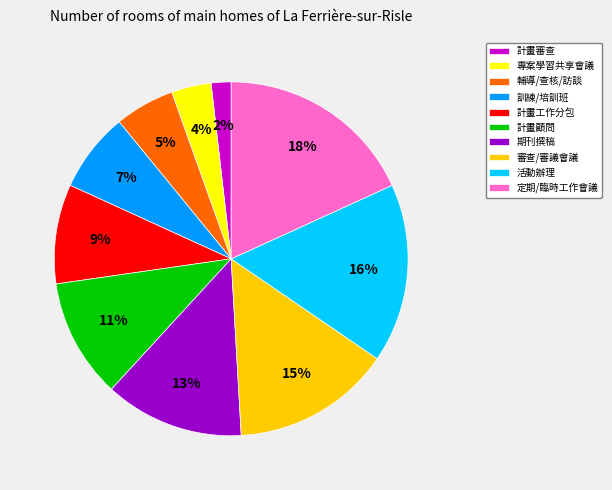

How many slices are in this pie chart?

10